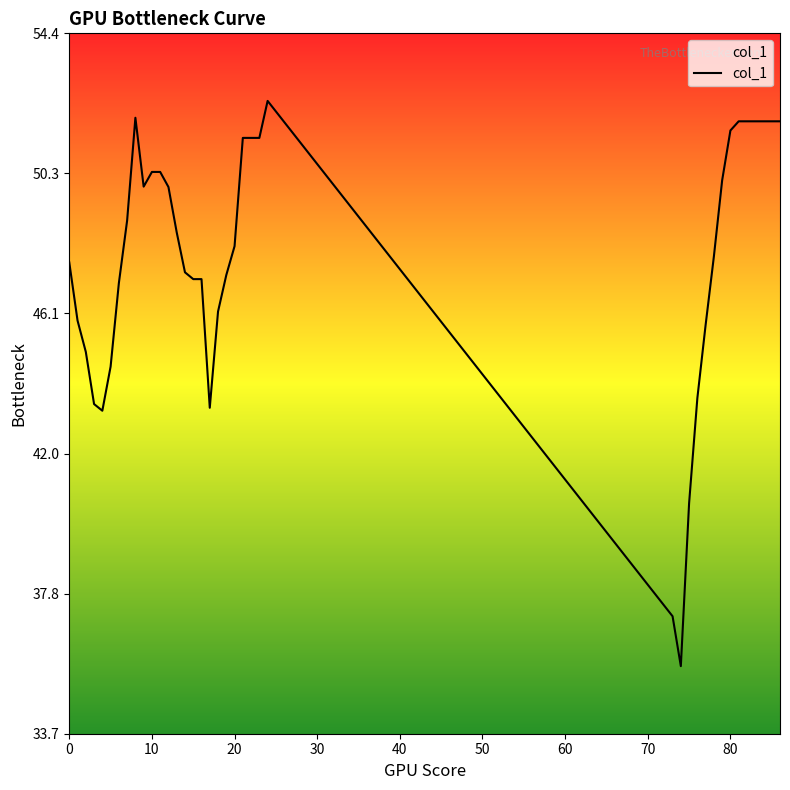

What is the smallest value displayed?

35.7